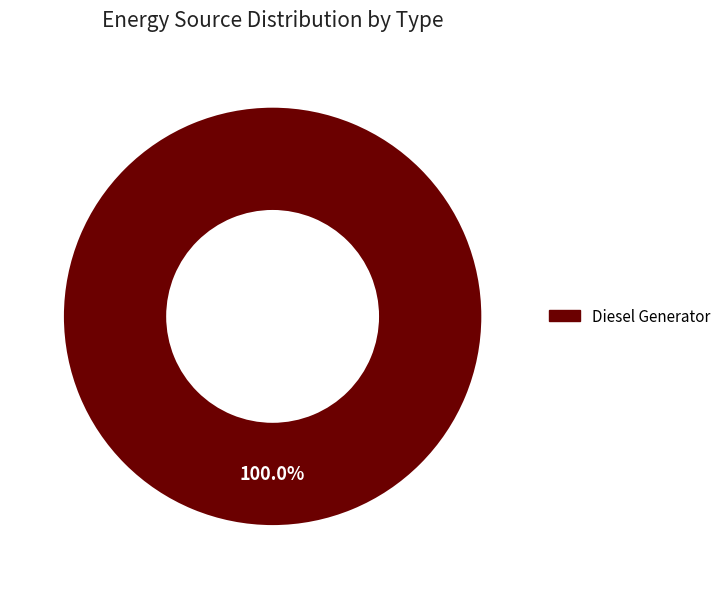

How many segments does this pie chart have?

1